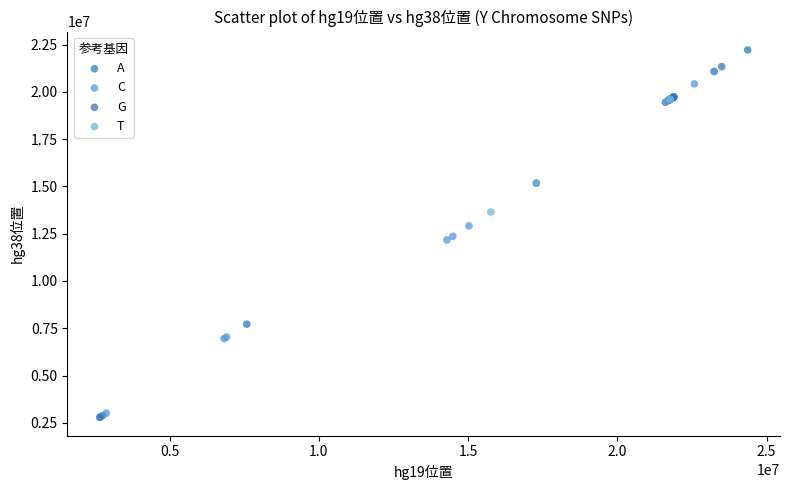

Which series reaches the maximum Y coordinate?

A